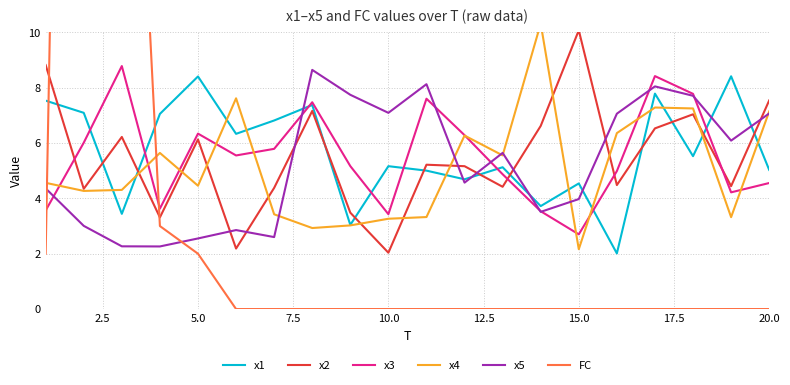

Count the number of categories in the chart.

20